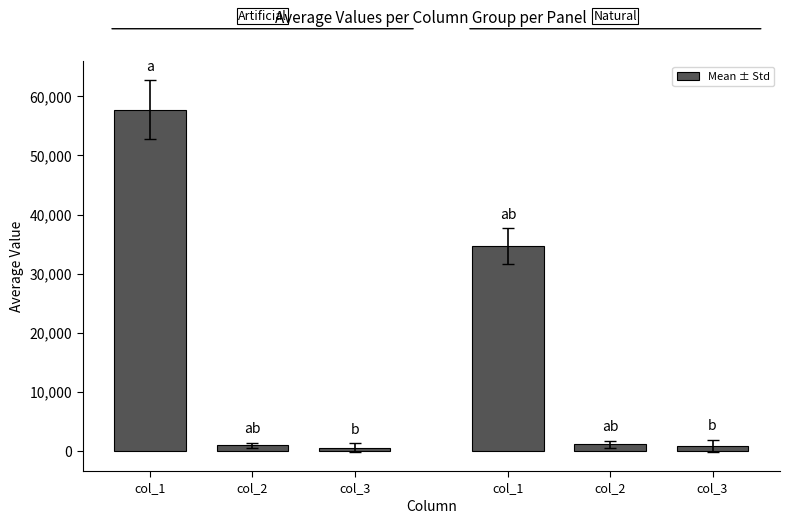

How many categories are shown in the chart?

6